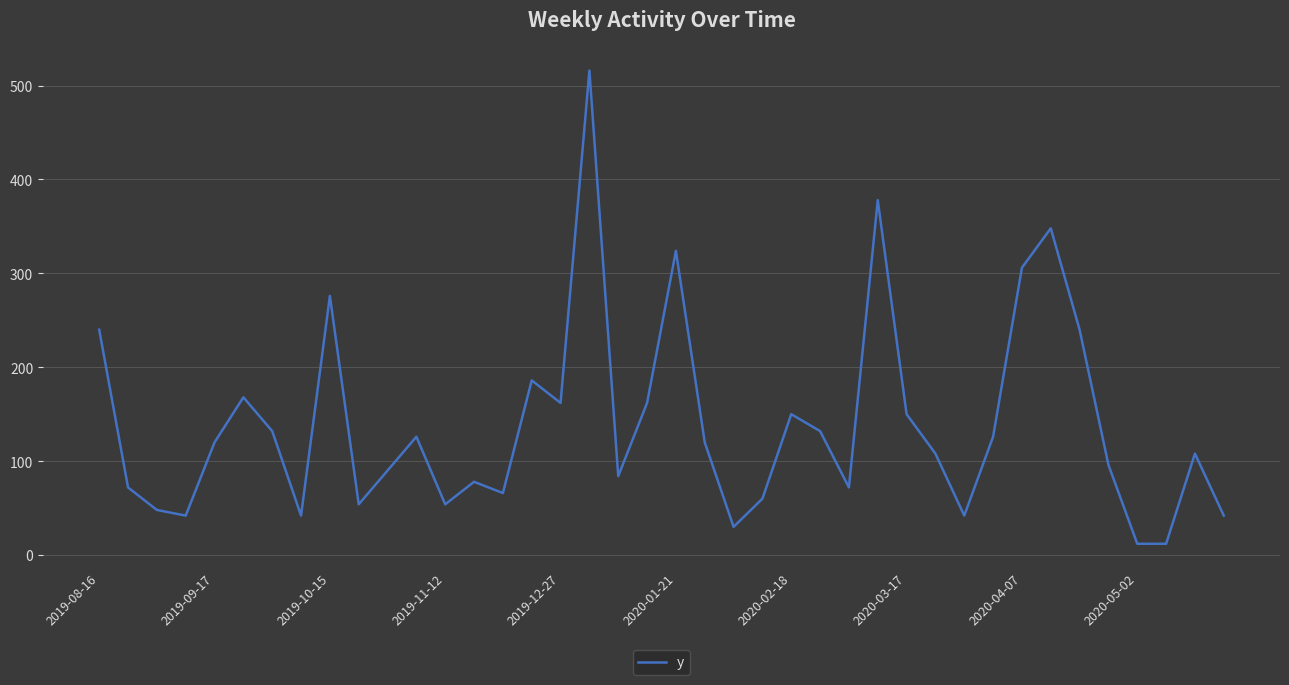

What is the smallest value displayed?

12